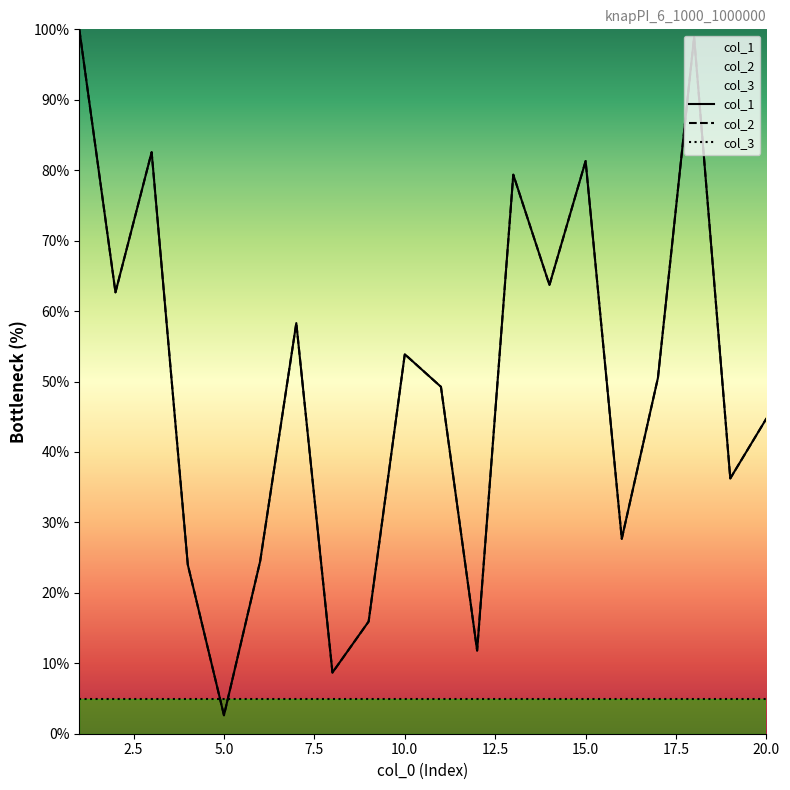

Reading left to right, what are all the values shown in this chart?

col_1: 1=100.0	2=62.7	3=82.6	4=24.0	5=2.6	6=24.5	7=58.3	8=8.7	9=15.9	10=53.9	11=49.2	12=11.8	13=79.4	14=63.7	15=81.3	16=27.7	17=50.5	18=98.9	19=36.2	20=44.8
col_2: 1=100.0	2=62.7	3=82.6	4=24.0	5=2.6	6=24.5	7=58.3	8=8.7	9=15.9	10=53.9	11=49.2	12=11.8	13=79.4	14=63.7	15=81.3	16=27.7	17=50.5	18=98.9	19=36.2	20=44.8